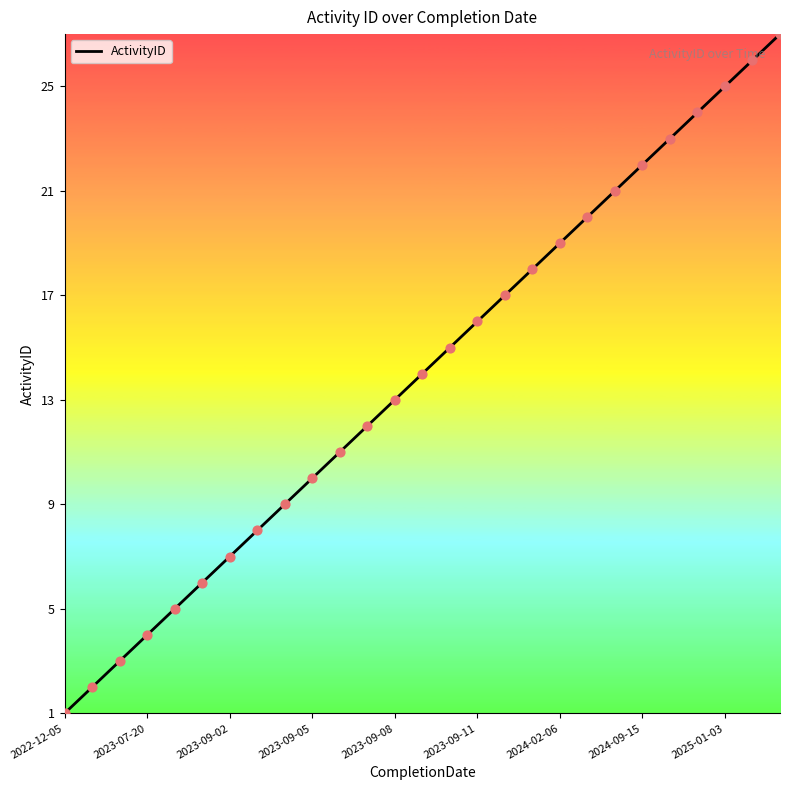

What is the maximum value shown in the chart?

27